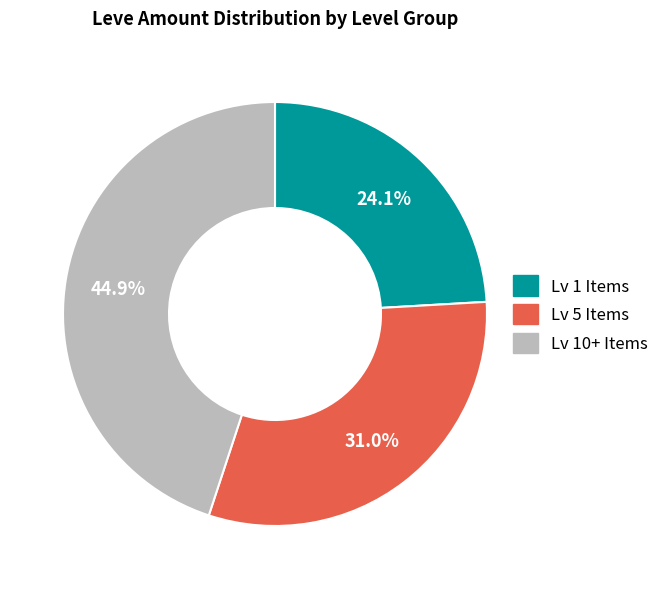

What is the largest slice in the pie chart?

Lv 10+ Items